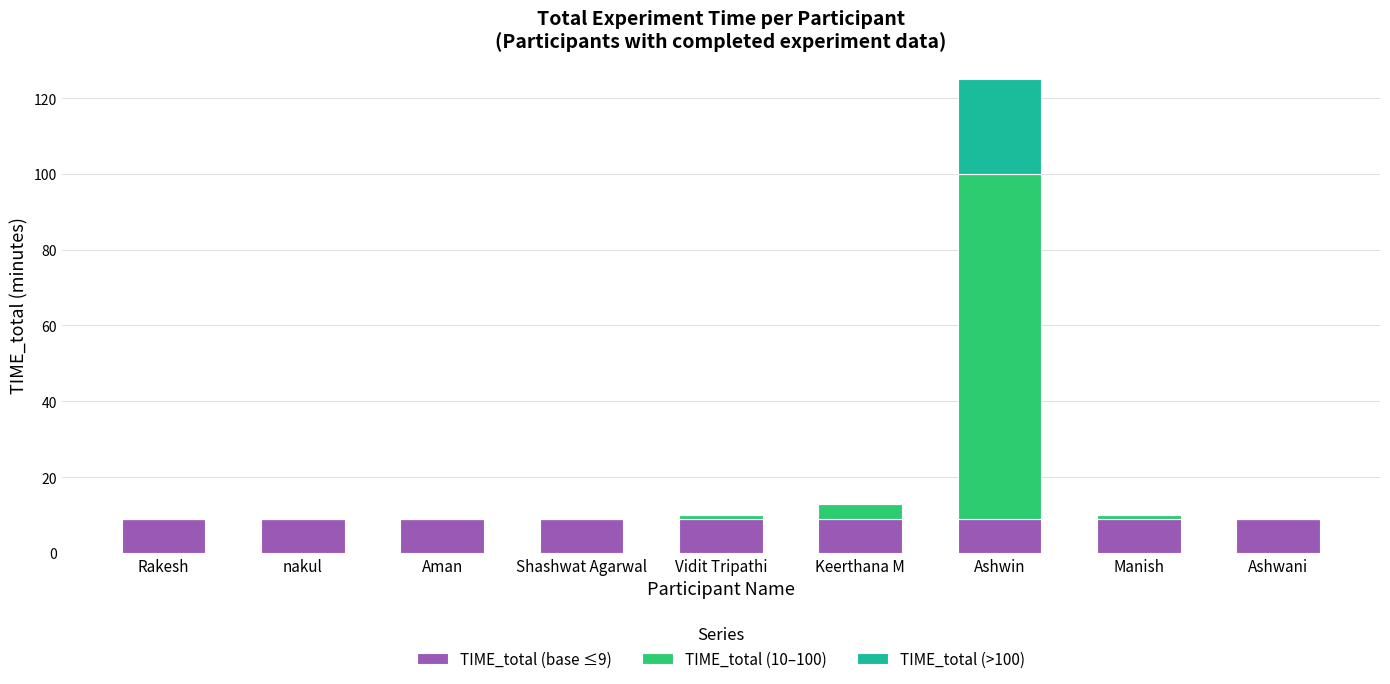

What is the total value across all series at Aman?

9